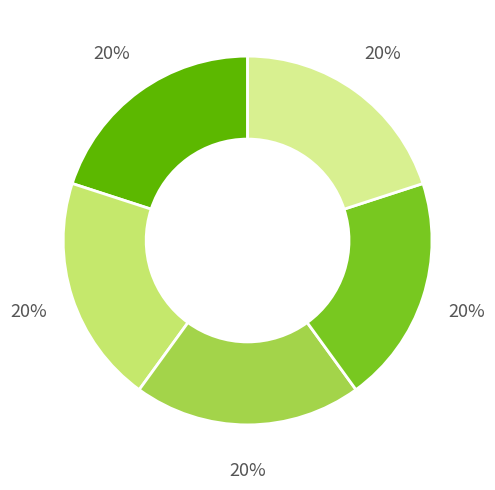

Is there any slice that represents more than half of the pie?

No